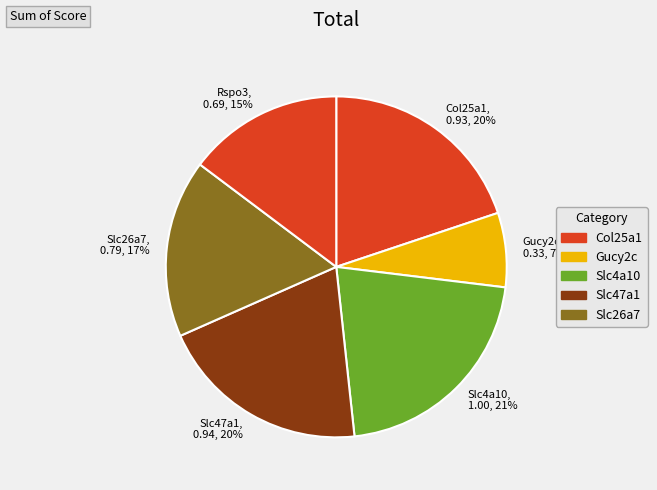

Count the number of slices in the pie.

6